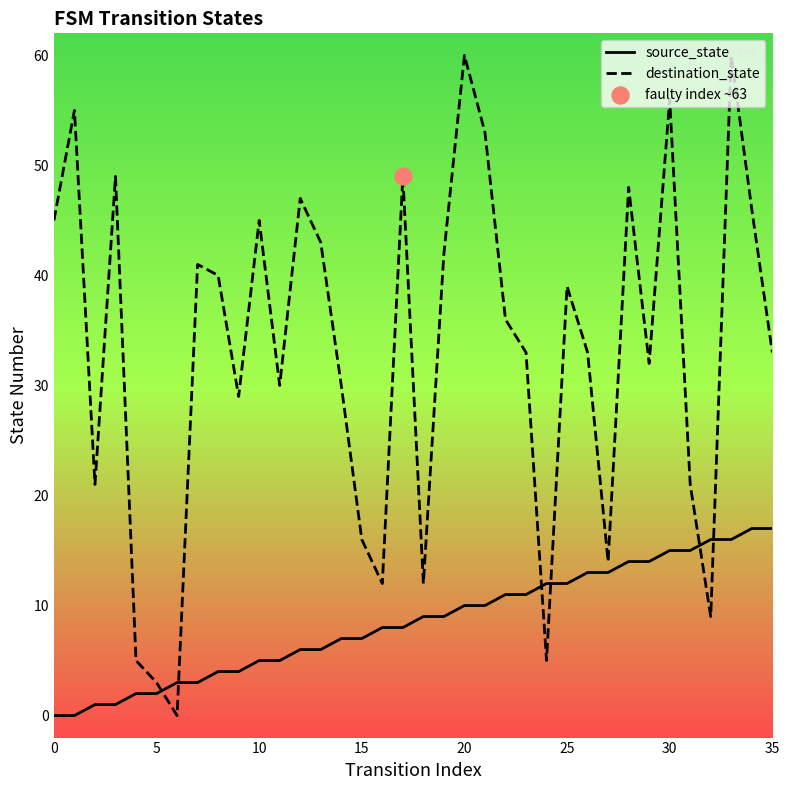

Which series has the largest total across all categories?

destination_state